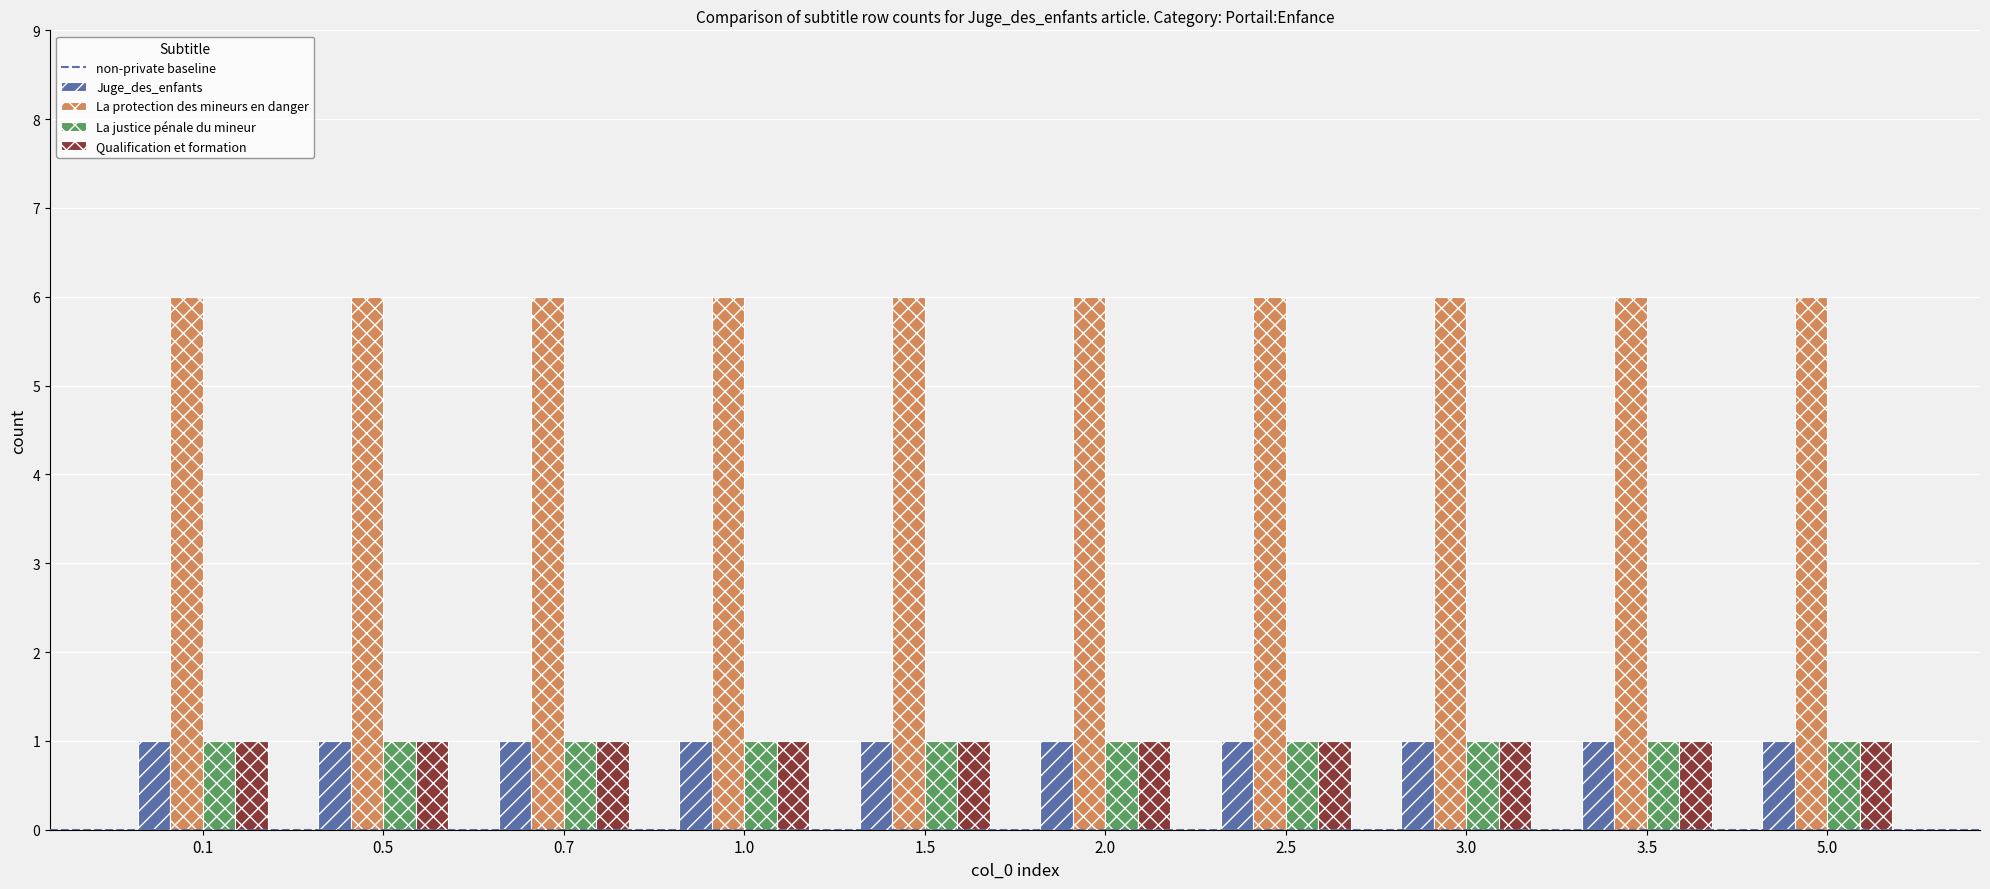

Is it true that Juge_des_enfants equals 2 at 3.0?

False